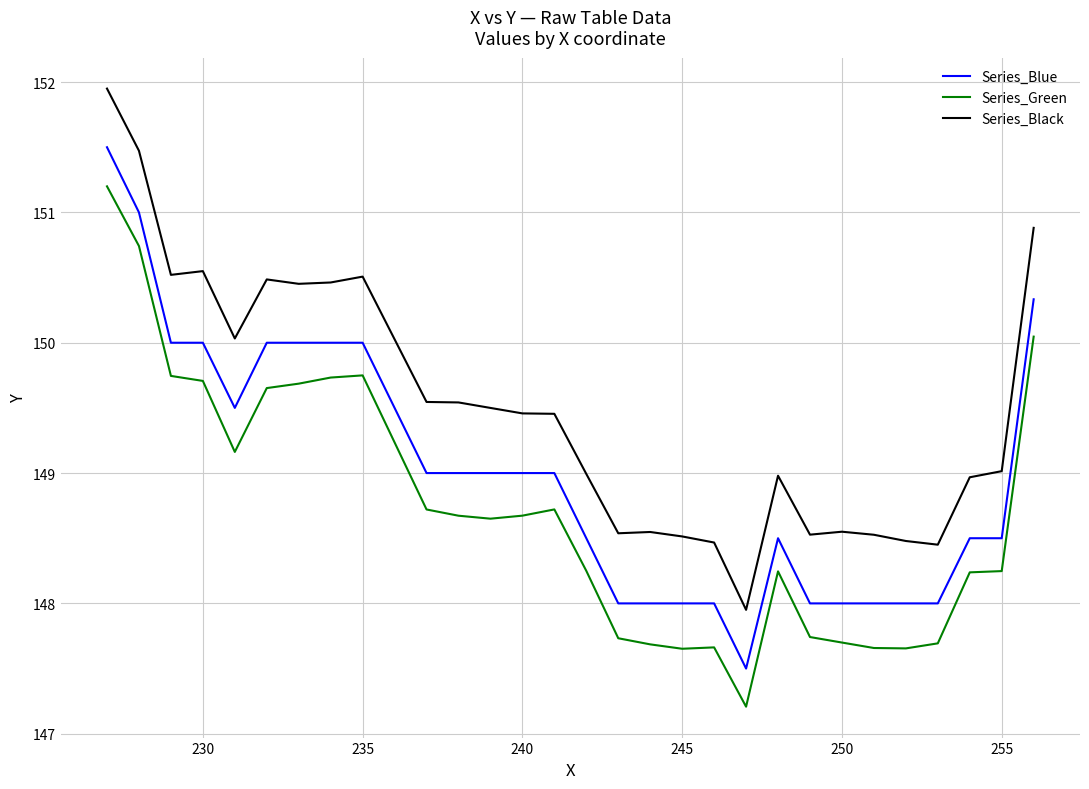

What are all the series names shown in the legend?

Series_Blue, Series_Green, Series_Black